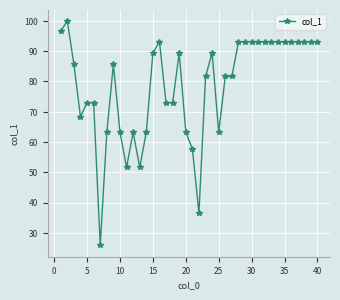

True or false: the data has more than 2 interior local peaks.

True